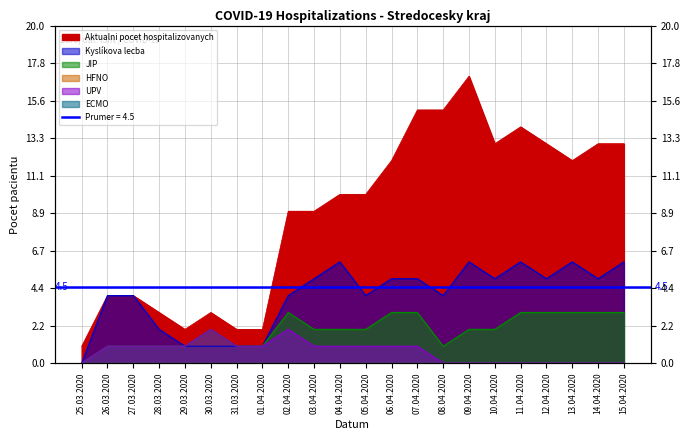

Is the value of Aktualni pocet hospitalizovanych at 26.03.2020 greater than the value of UPV at 26.03.2020?

Yes